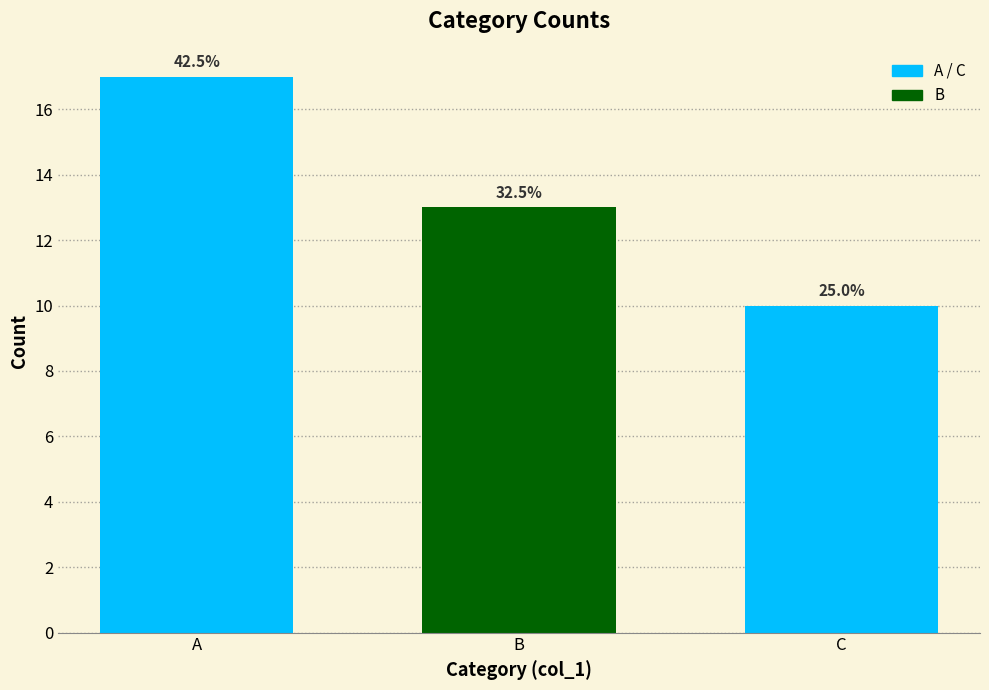

Reading left to right, what are all the values shown in this chart?

17	13	10